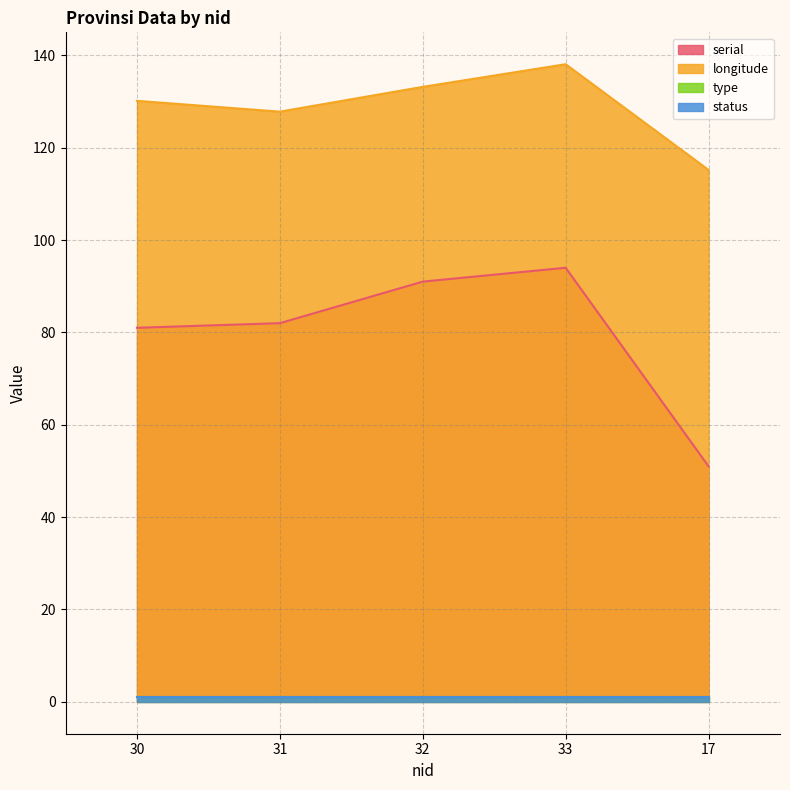

Which series changed the most between 30 and 17?

serial